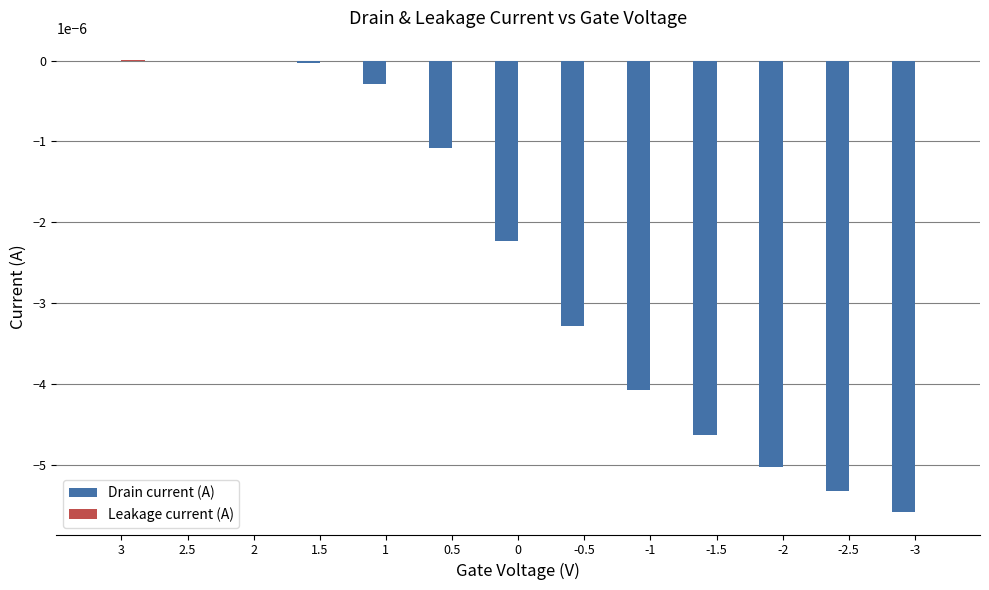

Between 1 and -1, which series saw the biggest shift?

Drain current (A)